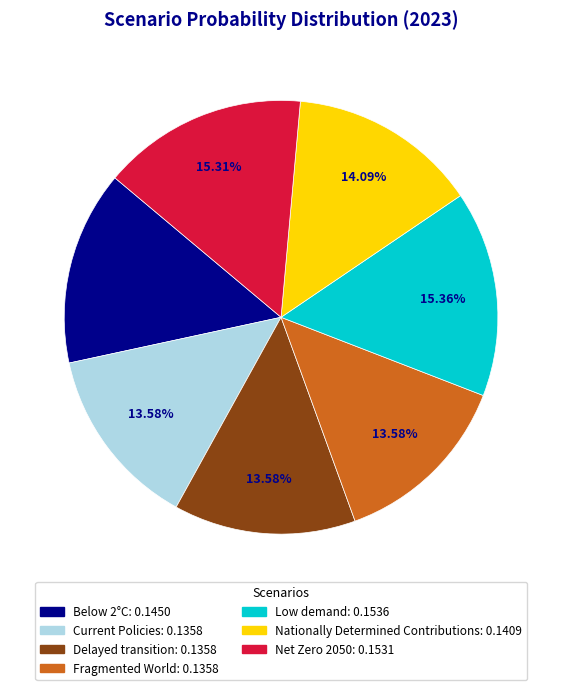

Is there a majority slice in this chart?

No